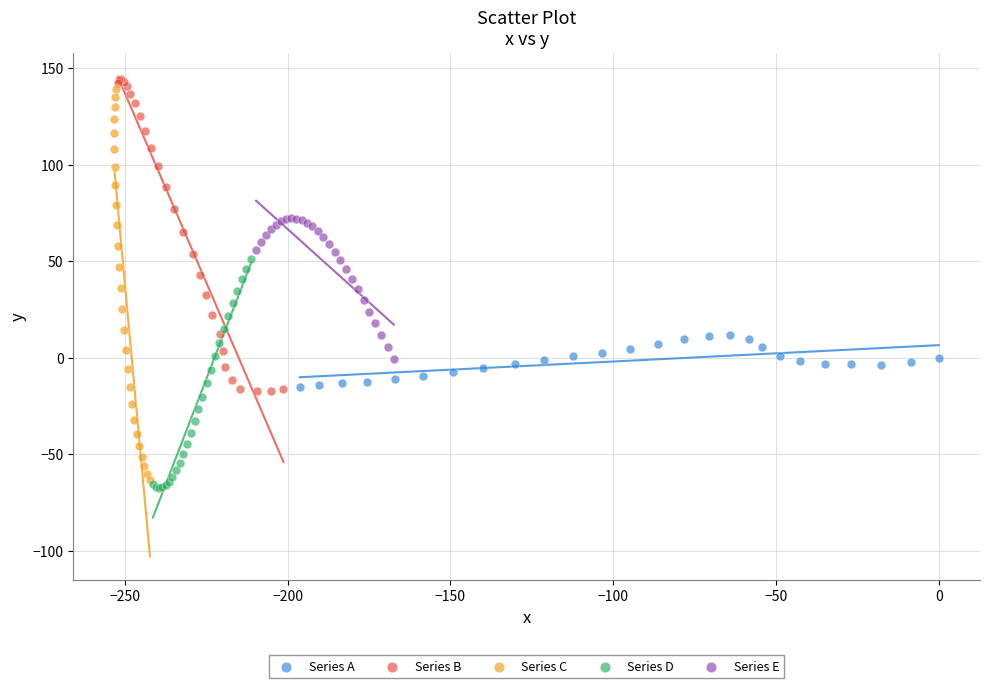

Which series has the widest spread of Y values?

Series C